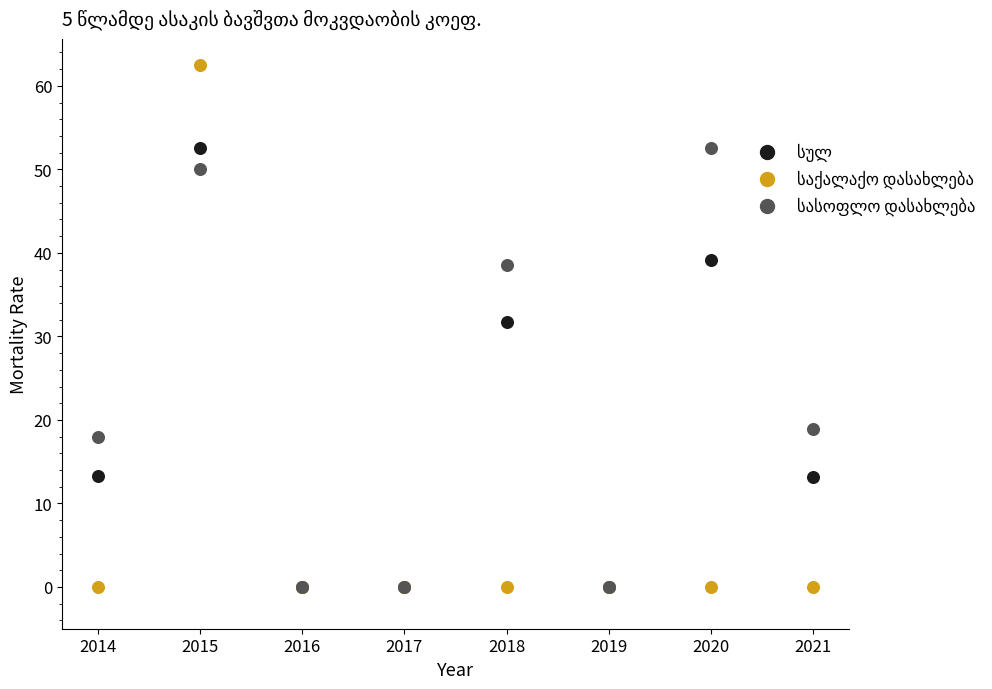

Which series reaches the minimum Y coordinate?

სულ